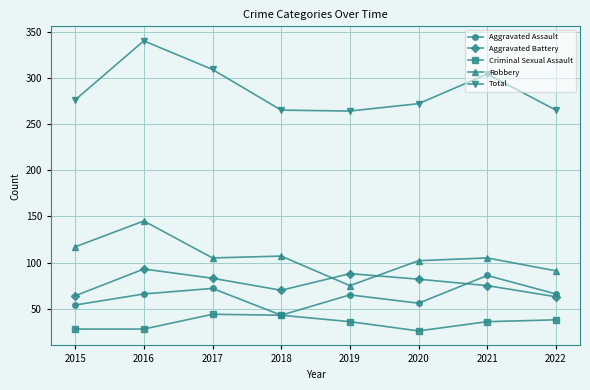

List the series in order of their peak value, highest first.

Total, Robbery, Aggravated Battery, Aggravated Assault, Criminal Sexual Assault